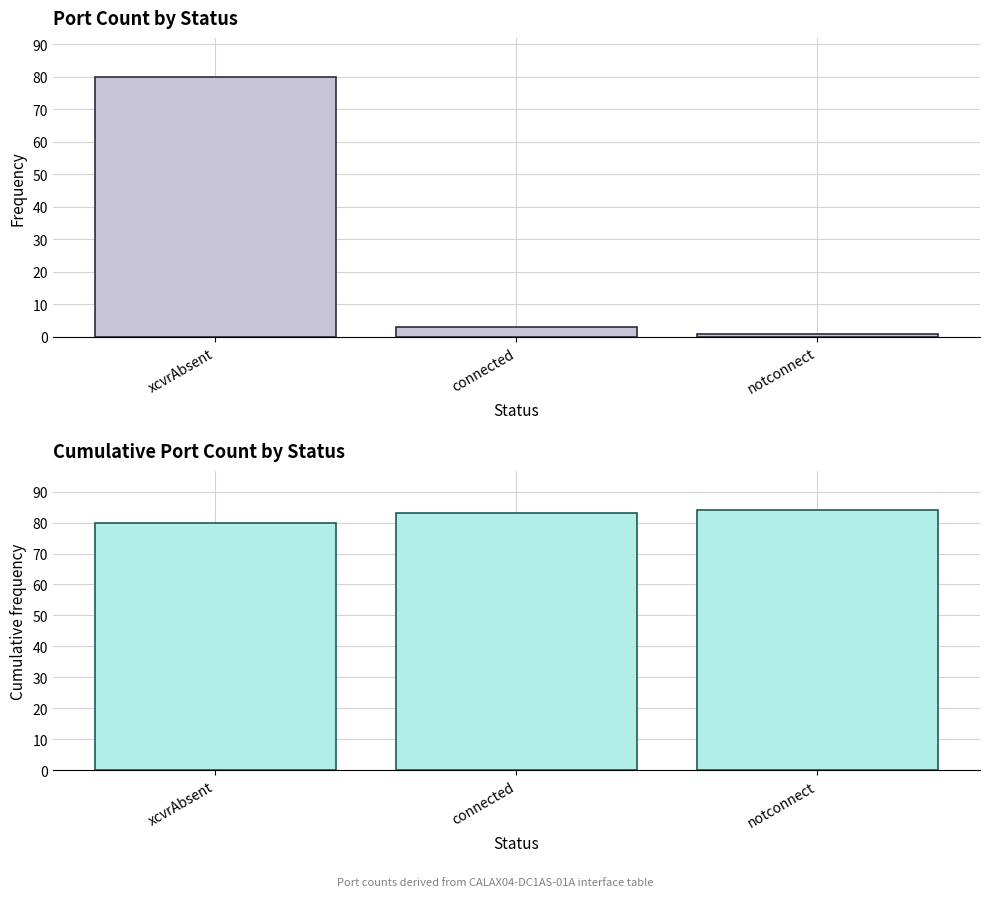

Between connected and notconnect, which series saw the biggest shift?

Port count per Status